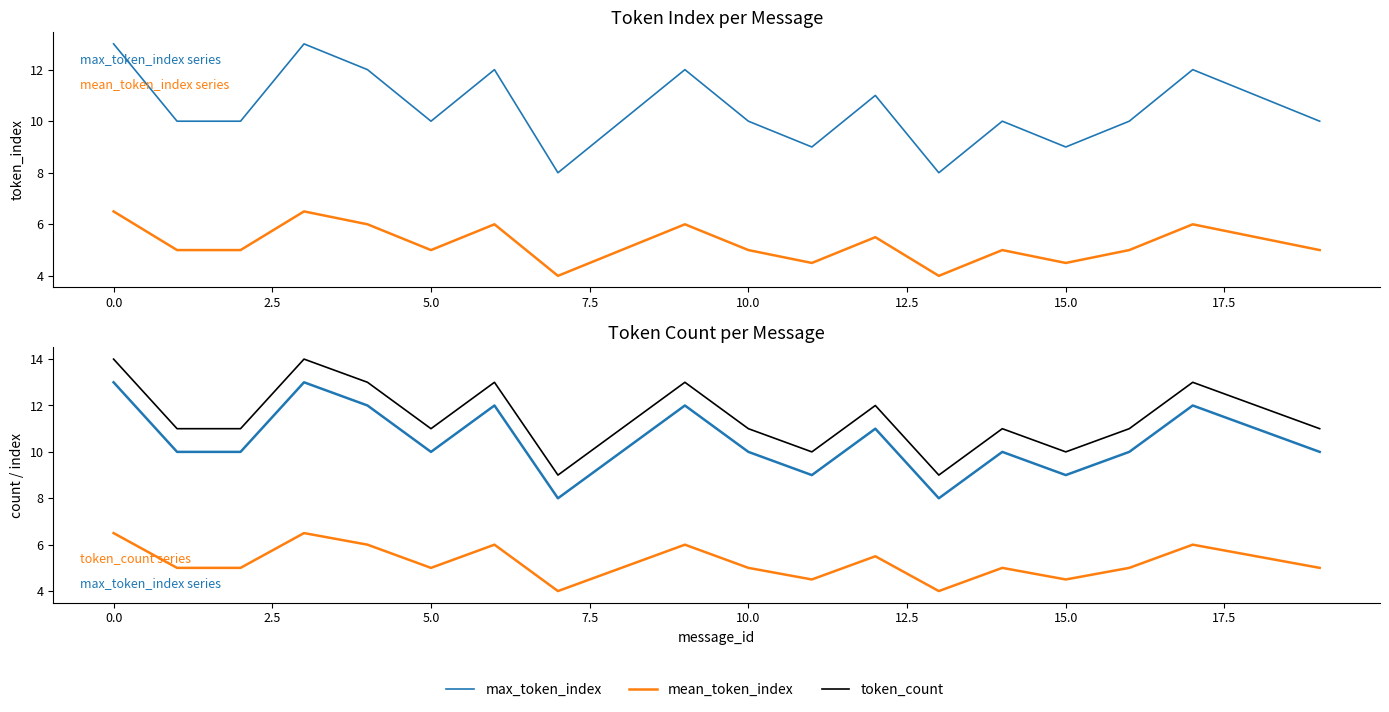

What is the highest value of the max_token_index series?

13.0